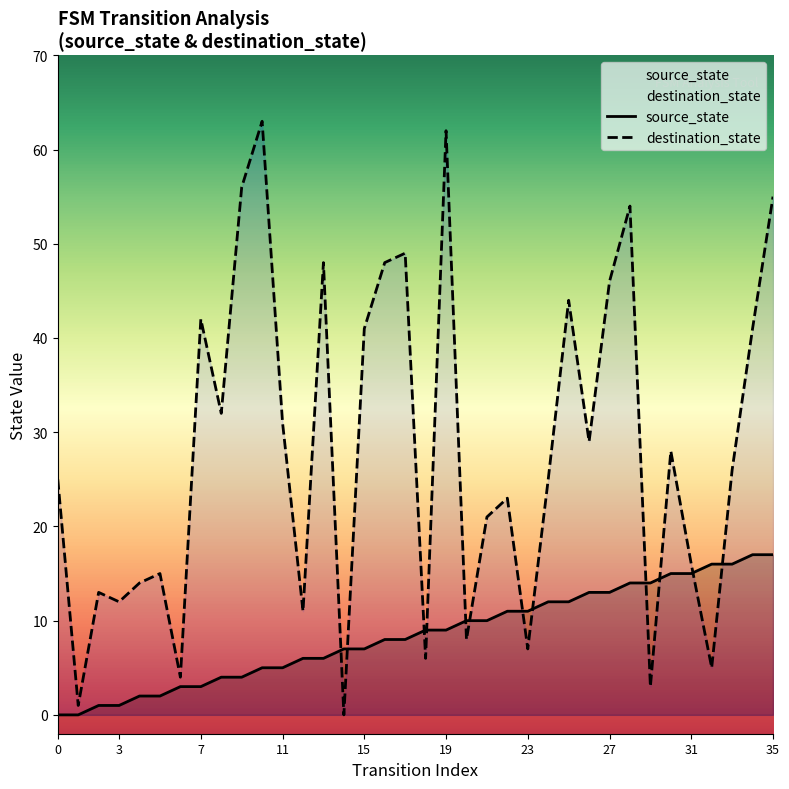

What is the maximum value for destination_state?

63